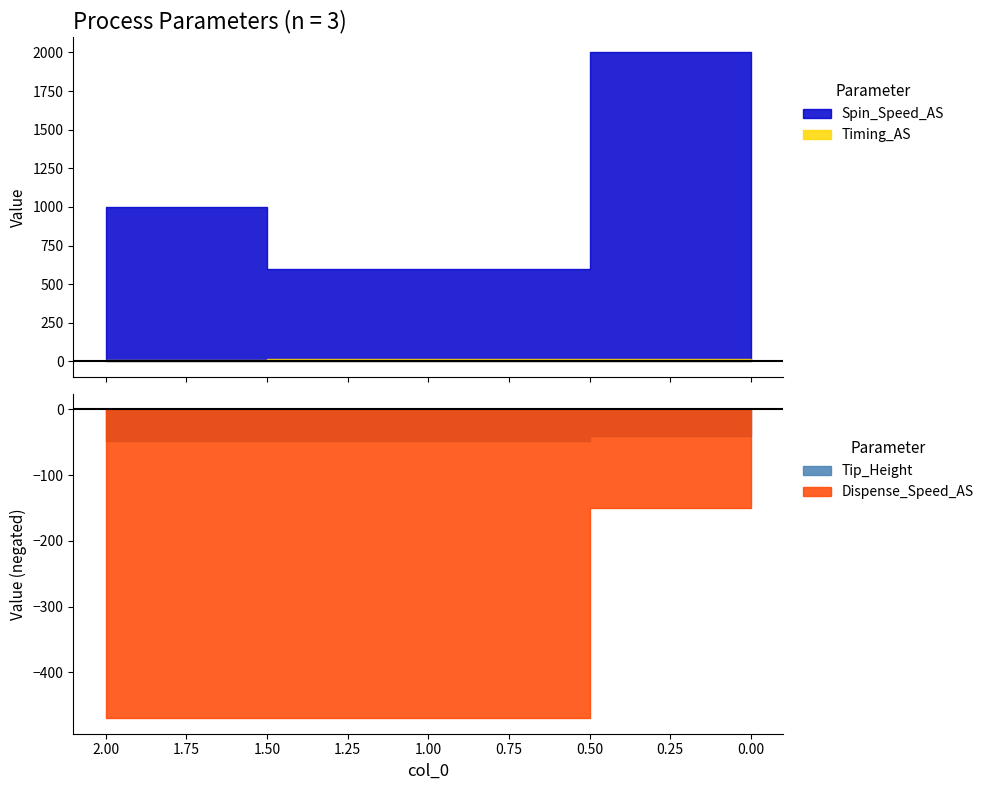

What is the smallest value displayed?

11.0